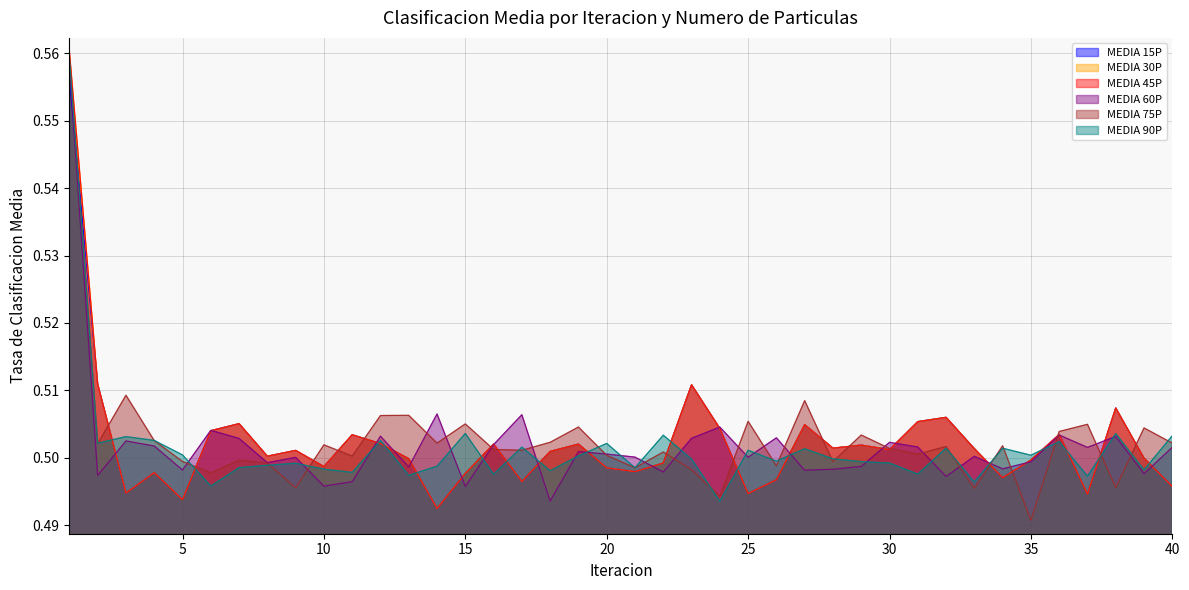

Count the number of categories in the chart.

40